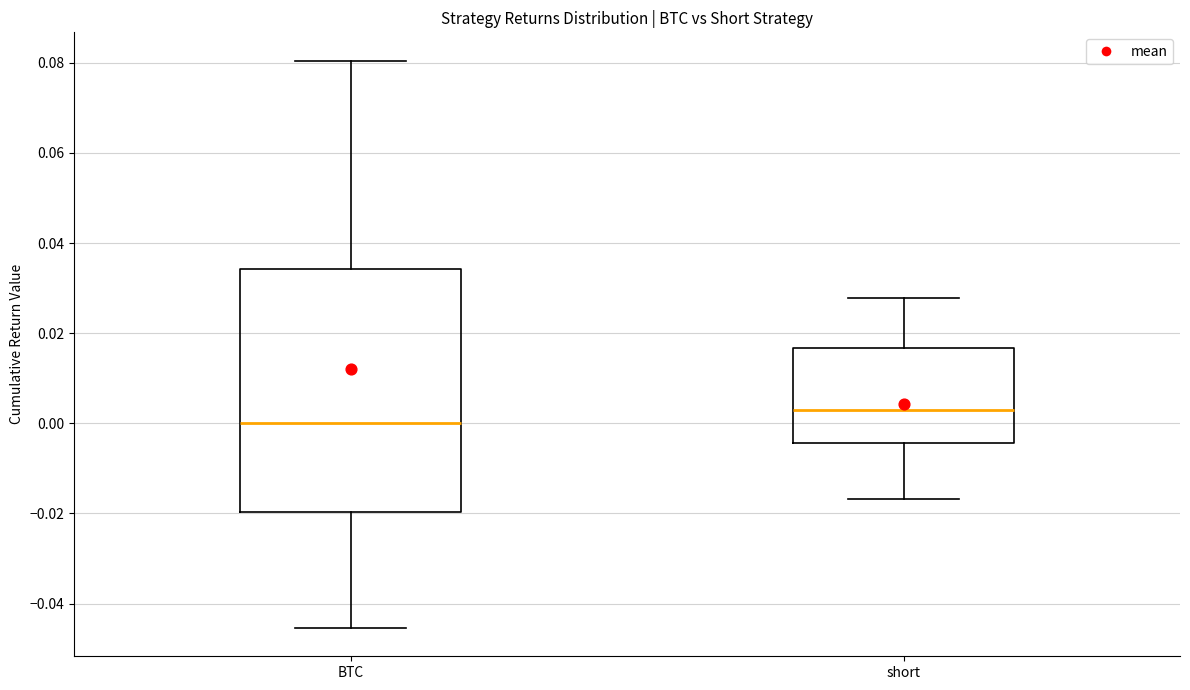

Which box is the tallest, from its lower edge to its upper edge?

BTC